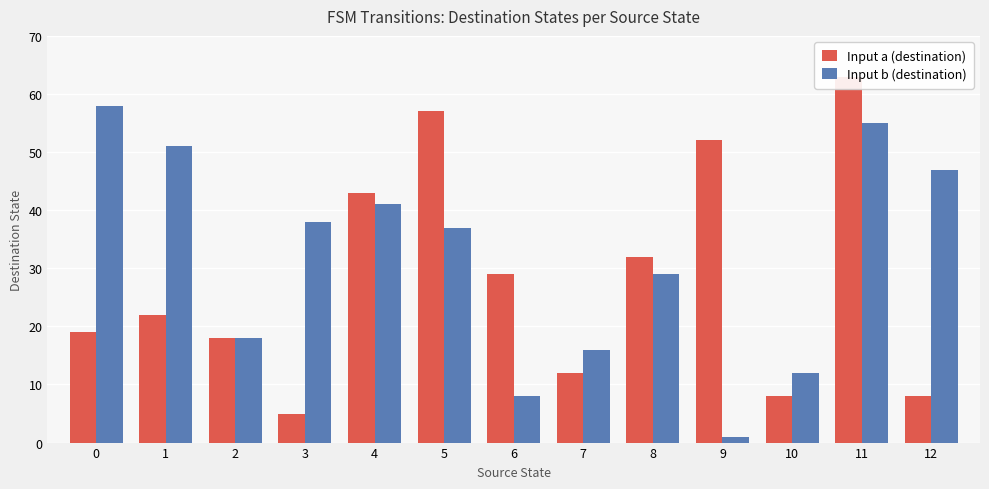

What is the difference between the maximum and minimum values in the Input b (destination) series?

57